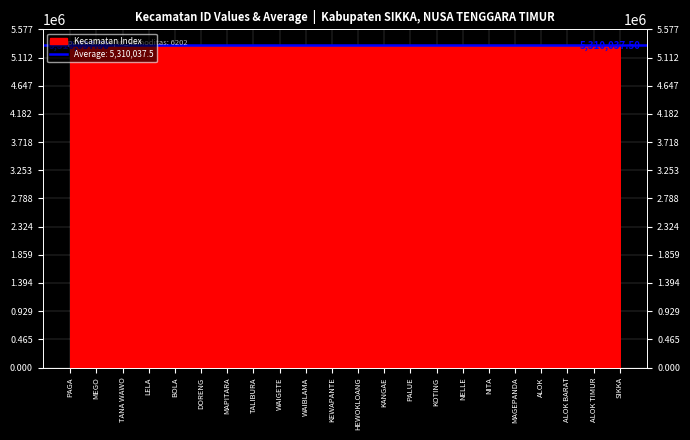

Between MAPITARA and PAGA, which is larger?

MAPITARA